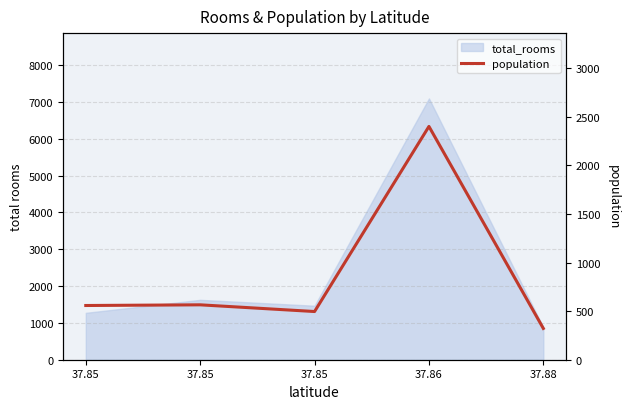

How many interior local peaks (higher than both neighbors) does the data have?

2